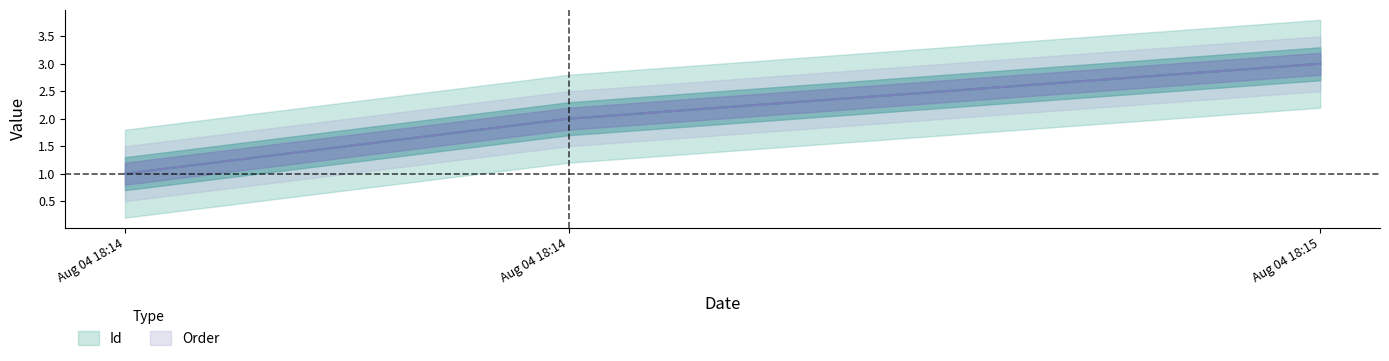

Between Aug 04 18:14 and Aug 04 18:15, which is larger?

Aug 04 18:15